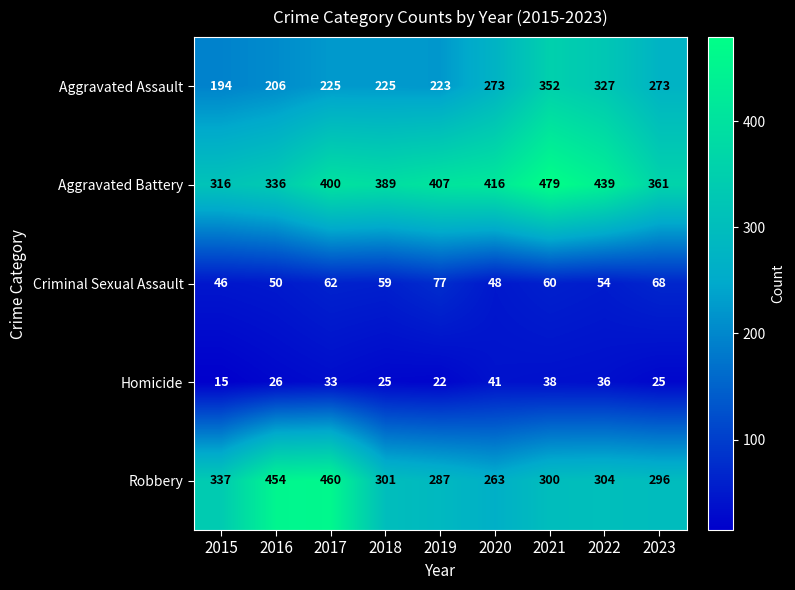

What is the spread (max minus min) of values at 2022?

403